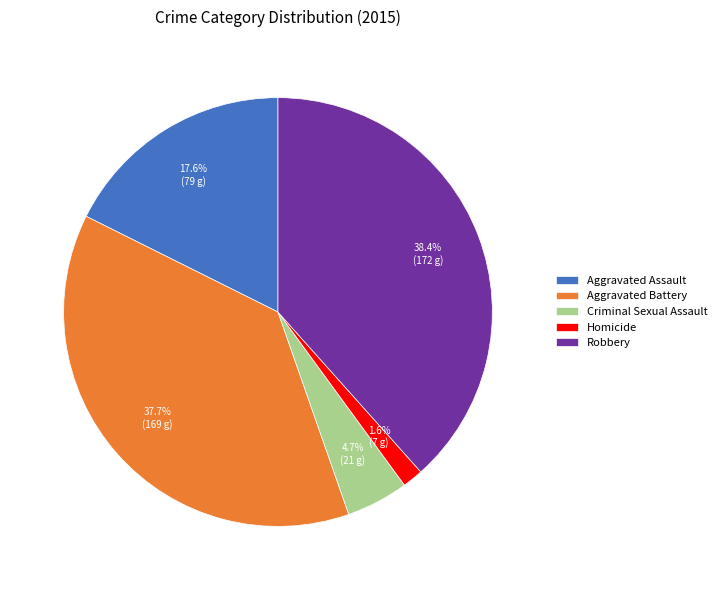

Does Homicide account for over 50% of the chart?

No